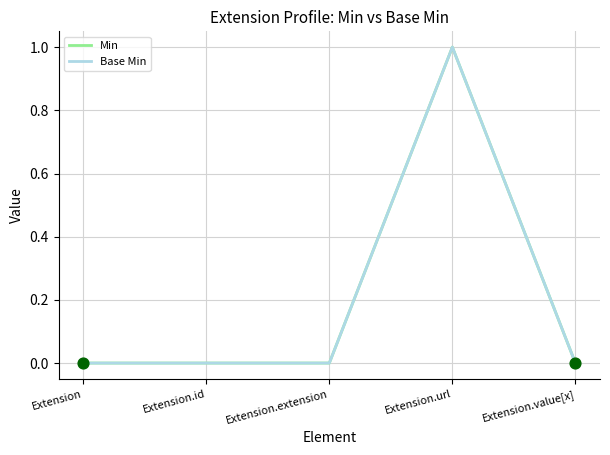

Does the chart have visible grid lines?

Yes